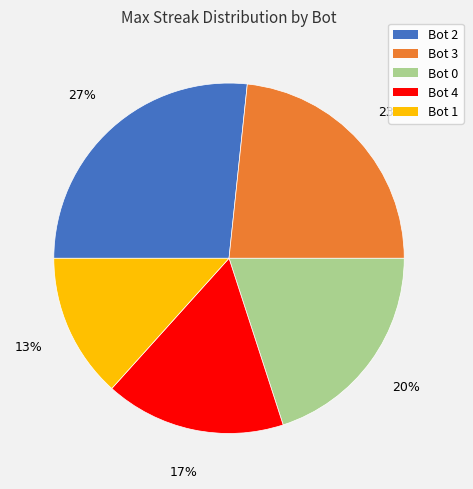

What is the largest slice in the pie chart?

Bot 2